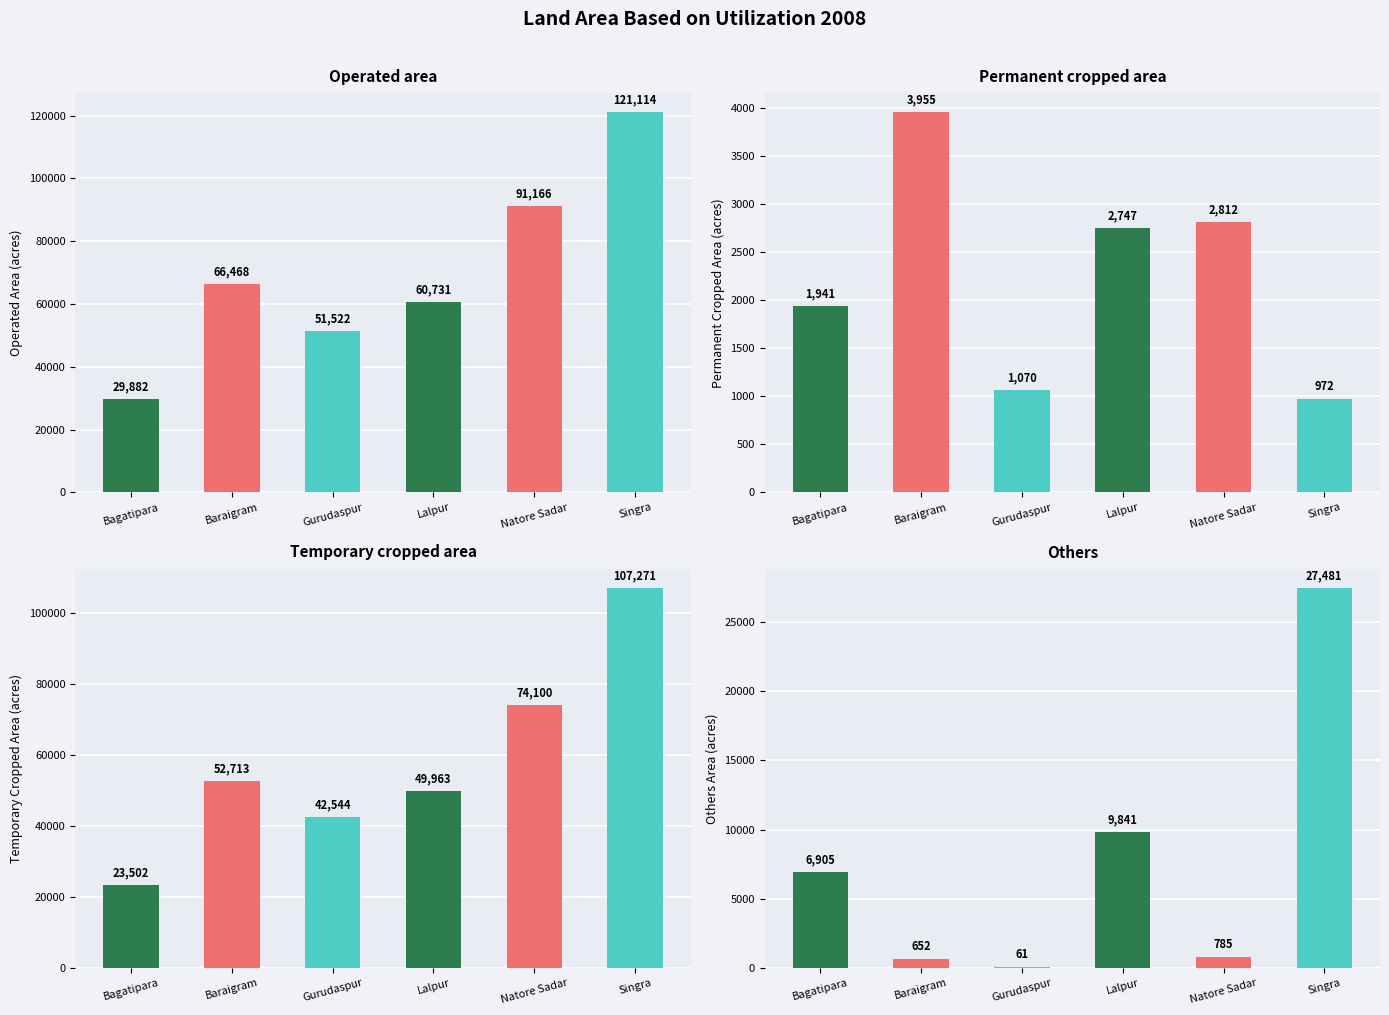

How many data points does each series have?

6